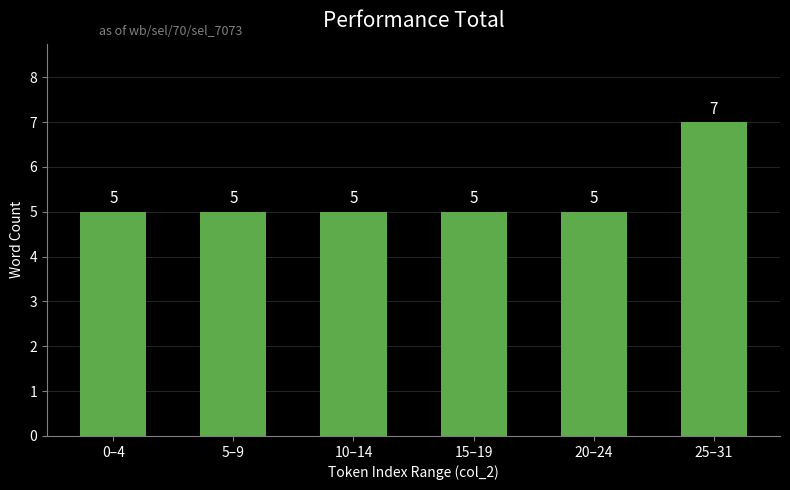

How many series are shown in this chart?

1